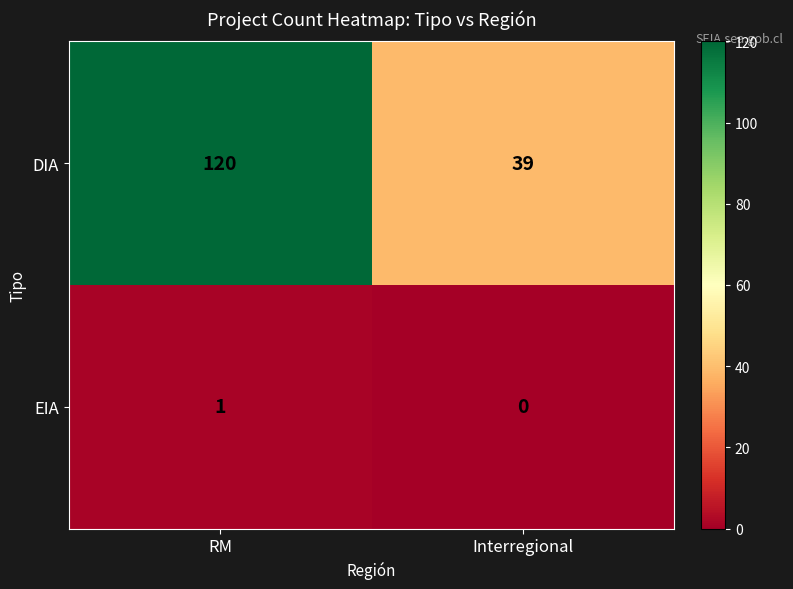

What is the average value of the DIA series?

80